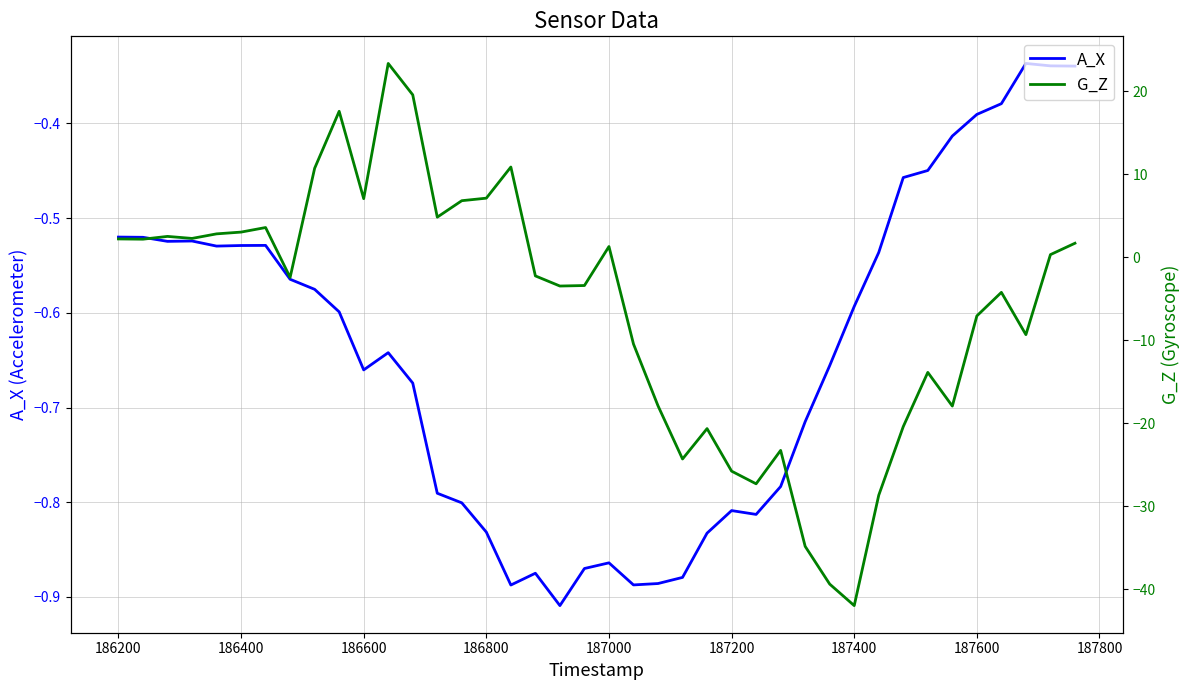

Which series has the widest spread of values?

G_Z